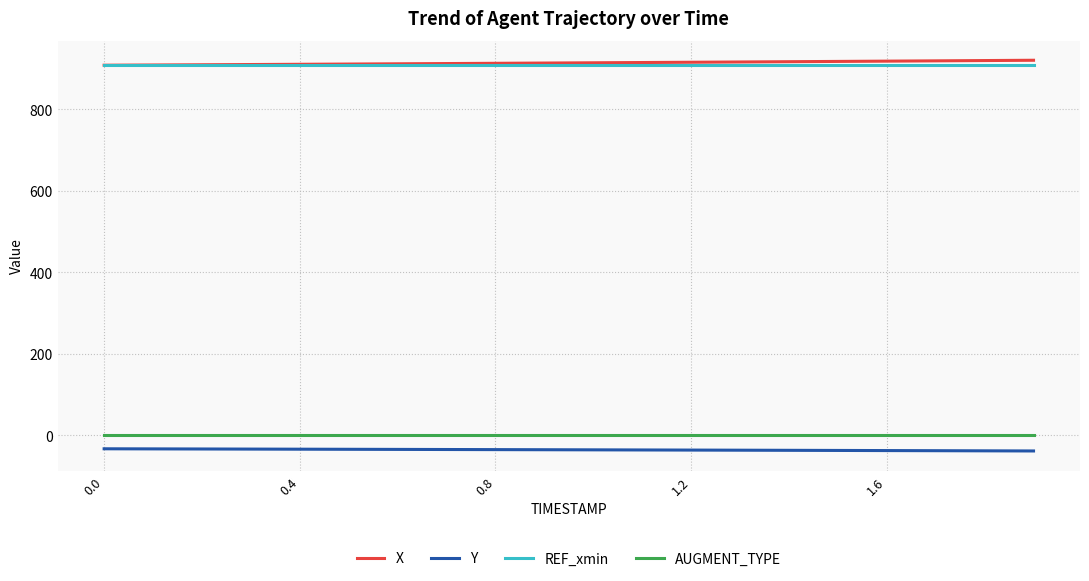

What is the average value of the REF_xmin series?

908.5